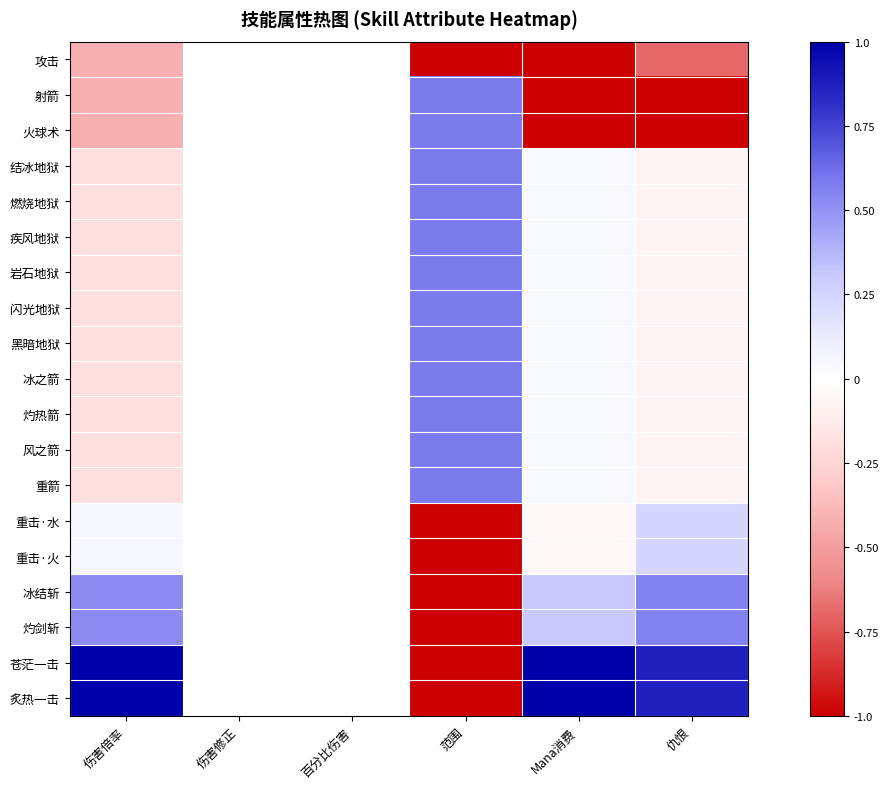

Reading left to right, list all the values displayed in this chart.

攻击: 伤害倍率=-0.4	伤害修正=0.0	百分比伤害=0.0	范围=-1.0	Mana消费=-1.0	仇恨=-0.7
射箭: 伤害倍率=-0.4	伤害修正=0.0	百分比伤害=0.0	范围=0.6	Mana消费=-1.0	仇恨=-1.0
火球术: 伤害倍率=-0.4	伤害修正=0.0	百分比伤害=0.0	范围=0.6	Mana消费=-1.0	仇恨=-1.0
结冰地狱: 伤害倍率=-0.2	伤害修正=0.0	百分比伤害=0.0	范围=0.6	Mana消费=0.0	仇恨=-0.1
燃烧地狱: 伤害倍率=-0.2	伤害修正=0.0	百分比伤害=0.0	范围=0.6	Mana消费=0.0	仇恨=-0.1
疾风地狱: 伤害倍率=-0.2	伤害修正=0.0	百分比伤害=0.0	范围=0.6	Mana消费=0.0	仇恨=-0.1
岩石地狱: 伤害倍率=-0.2	伤害修正=0.0	百分比伤害=0.0	范围=0.6	Mana消费=0.0	仇恨=-0.1
闪光地狱: 伤害倍率=-0.2	伤害修正=0.0	百分比伤害=0.0	范围=0.6	Mana消费=0.0	仇恨=-0.1
黑暗地狱: 伤害倍率=-0.2	伤害修正=0.0	百分比伤害=0.0	范围=0.6	Mana消费=0.0	仇恨=-0.1
冰之箭: 伤害倍率=-0.2	伤害修正=0.0	百分比伤害=0.0	范围=0.6	Mana消费=0.0	仇恨=-0.1
灼热箭: 伤害倍率=-0.2	伤害修正=0.0	百分比伤害=0.0	范围=0.6	Mana消费=0.0	仇恨=-0.1
风之箭: 伤害倍率=-0.2	伤害修正=0.0	百分比伤害=0.0	范围=0.6	Mana消费=0.0	仇恨=-0.1
重箭: 伤害倍率=-0.2	伤害修正=0.0	百分比伤害=0.0	范围=0.6	Mana消费=0.0	仇恨=-0.1
重击·水: 伤害倍率=0.1	伤害修正=0.0	百分比伤害=0.0	范围=-1.0	Mana消费=-0.0	仇恨=0.2
重击·火: 伤害倍率=0.1	伤害修正=0.0	百分比伤害=0.0	范围=-1.0	Mana消费=-0.0	仇恨=0.2
冰结斩: 伤害倍率=0.5	伤害修正=0.0	百分比伤害=0.0	范围=-1.0	Mana消费=0.3	仇恨=0.6
灼剑斩: 伤害倍率=0.5	伤害修正=0.0	百分比伤害=0.0	范围=-1.0	Mana消费=0.3	仇恨=0.6
苍茫一击: 伤害倍率=1.0	伤害修正=0.0	百分比伤害=0.0	范围=-1.0	Mana消费=1.0	仇恨=0.9
炙热一击: 伤害倍率=1.0	伤害修正=0.0	百分比伤害=0.0	范围=-1.0	Mana消费=1.0	仇恨=0.9